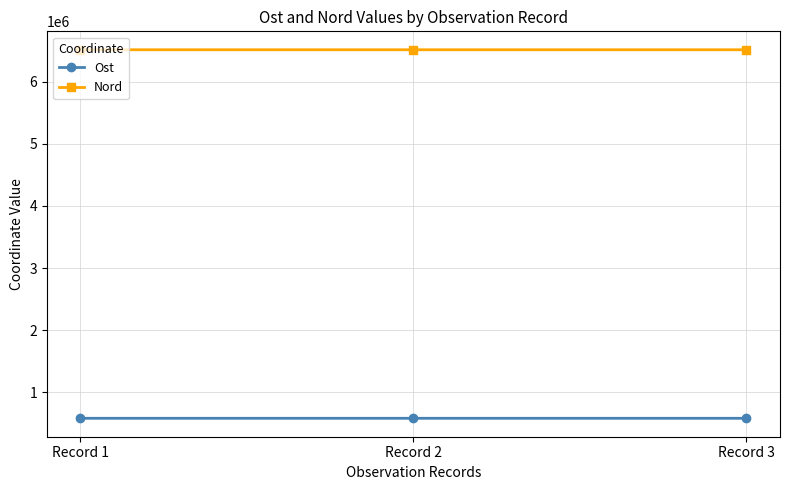

How many lines are shown in the chart?

2